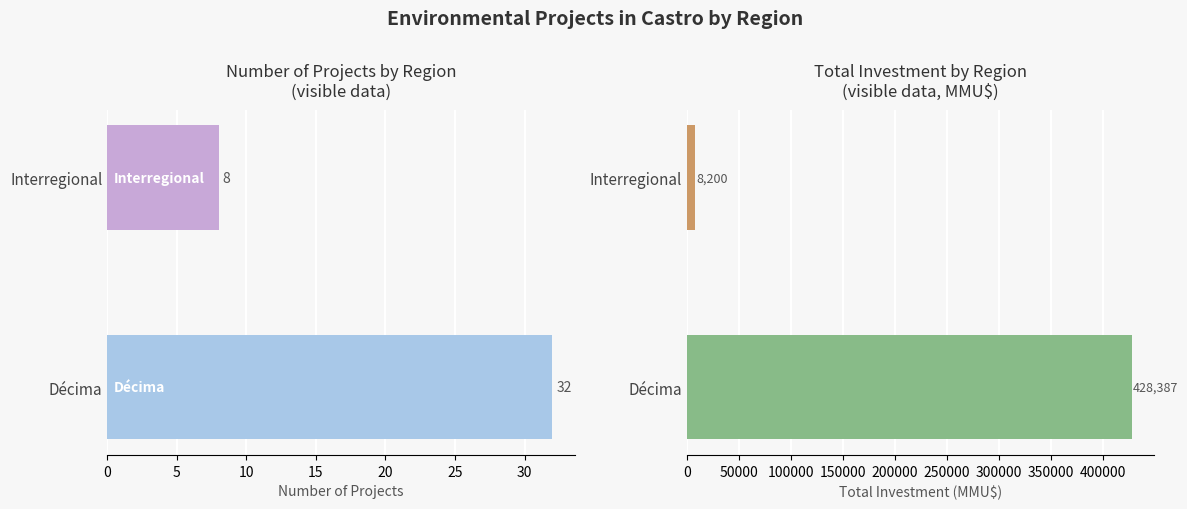

What is the value of the Investment (MMU$) bar at the 2nd from the left?

8200